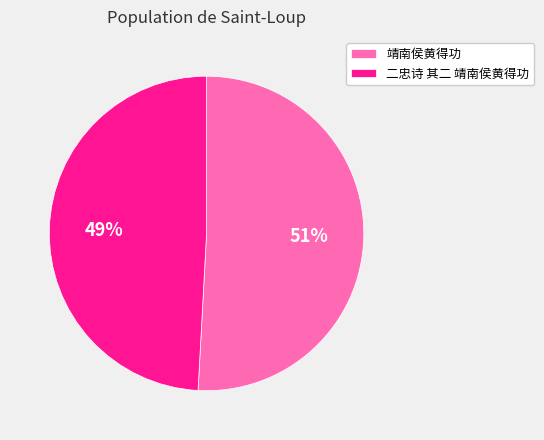

Is 二忠诗 其二 靖南侯黄得功 the majority of the pie?

No